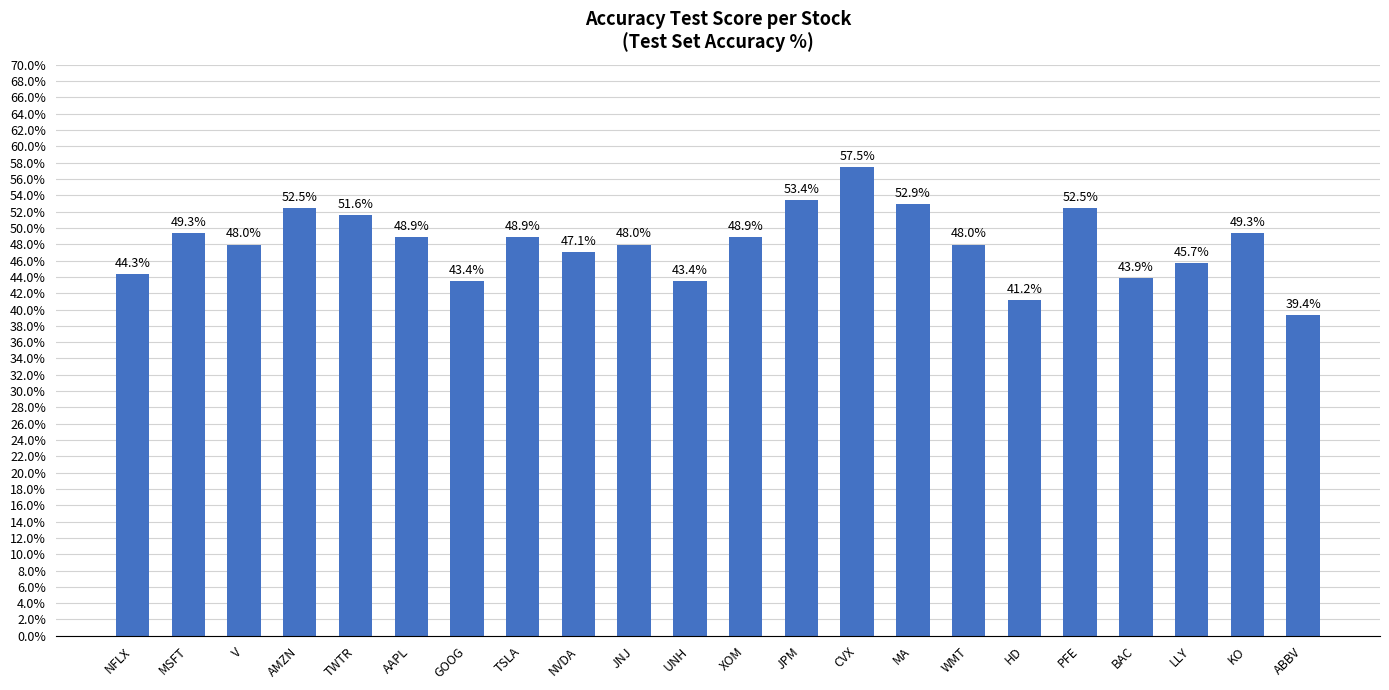

What is the average value?

0.5